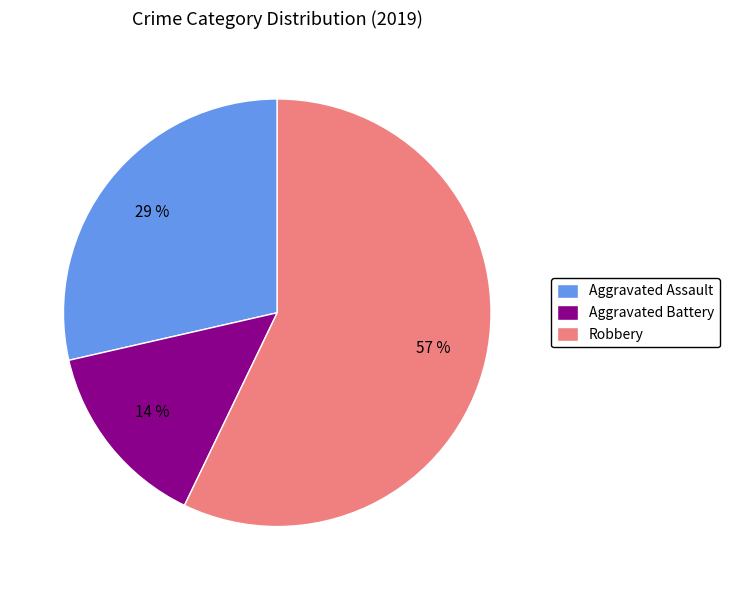

Which category has the smallest portion of the pie?

Aggravated Battery